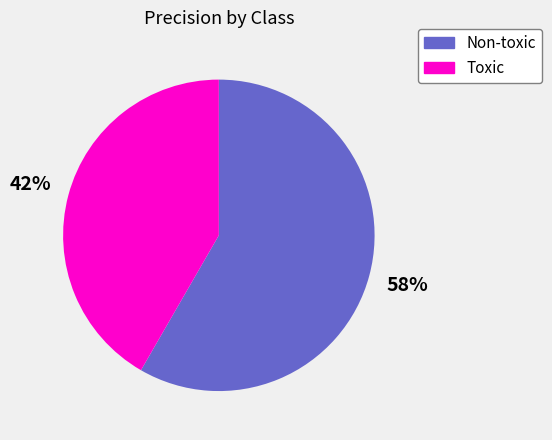

Which has a higher value, Toxic or Non-toxic?

Non-toxic